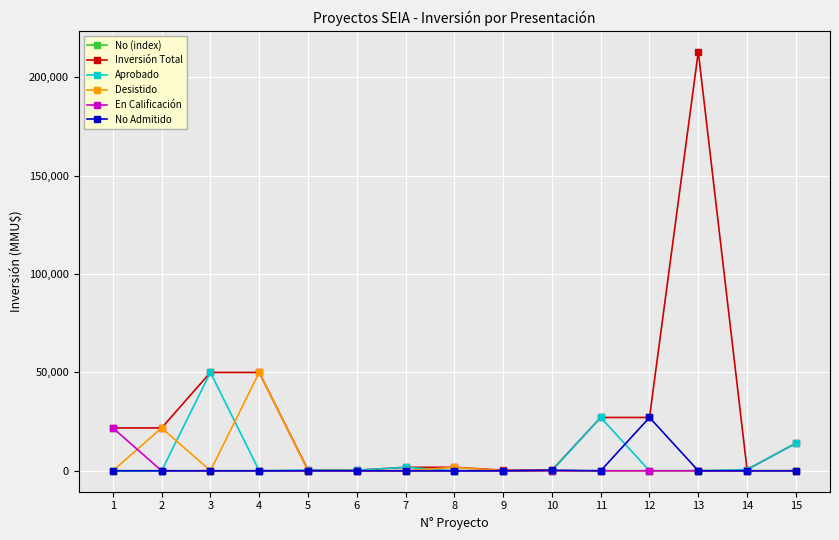

Is it true that Desistido equals 0 at 9?

True